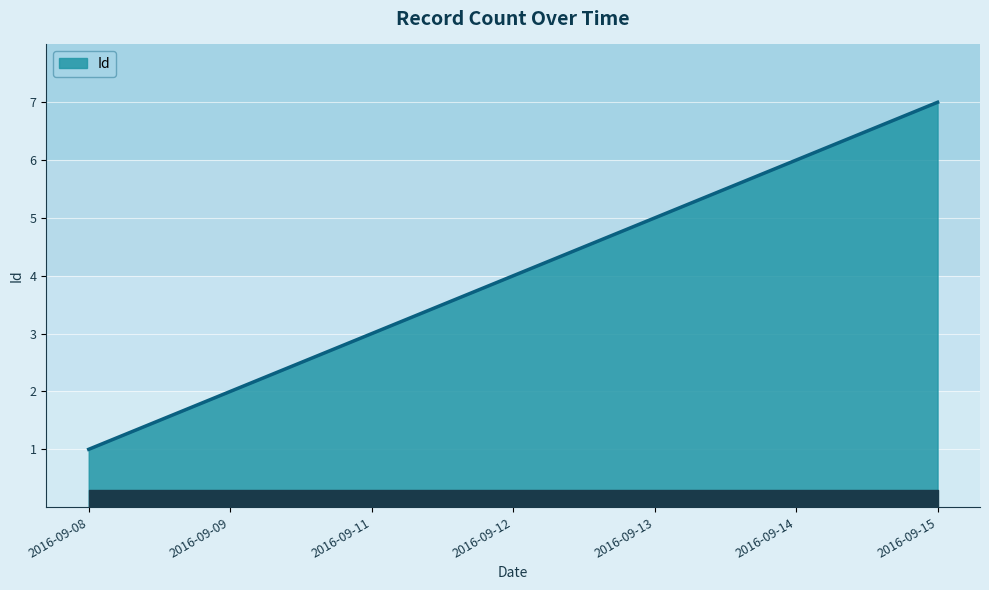

How many values are below 4?

3